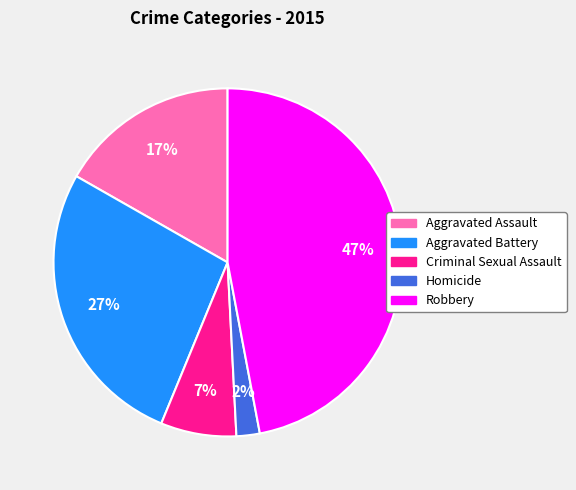

To the nearest percent, what is the average slice percentage?

20%